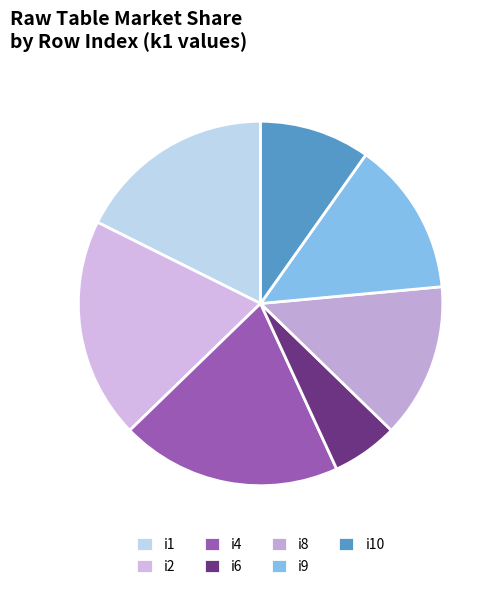

What is the smallest slice in the pie chart?

i6